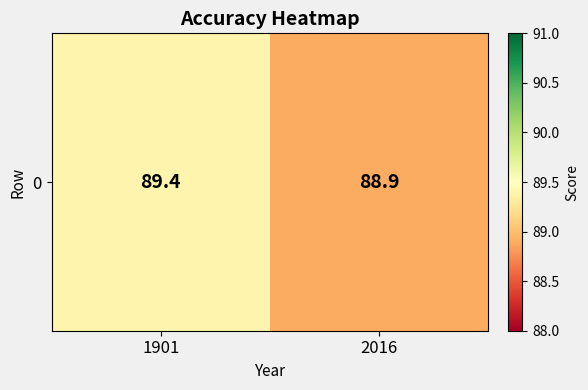

The chart shows a value of 89.4 at 1901. True or false?

True